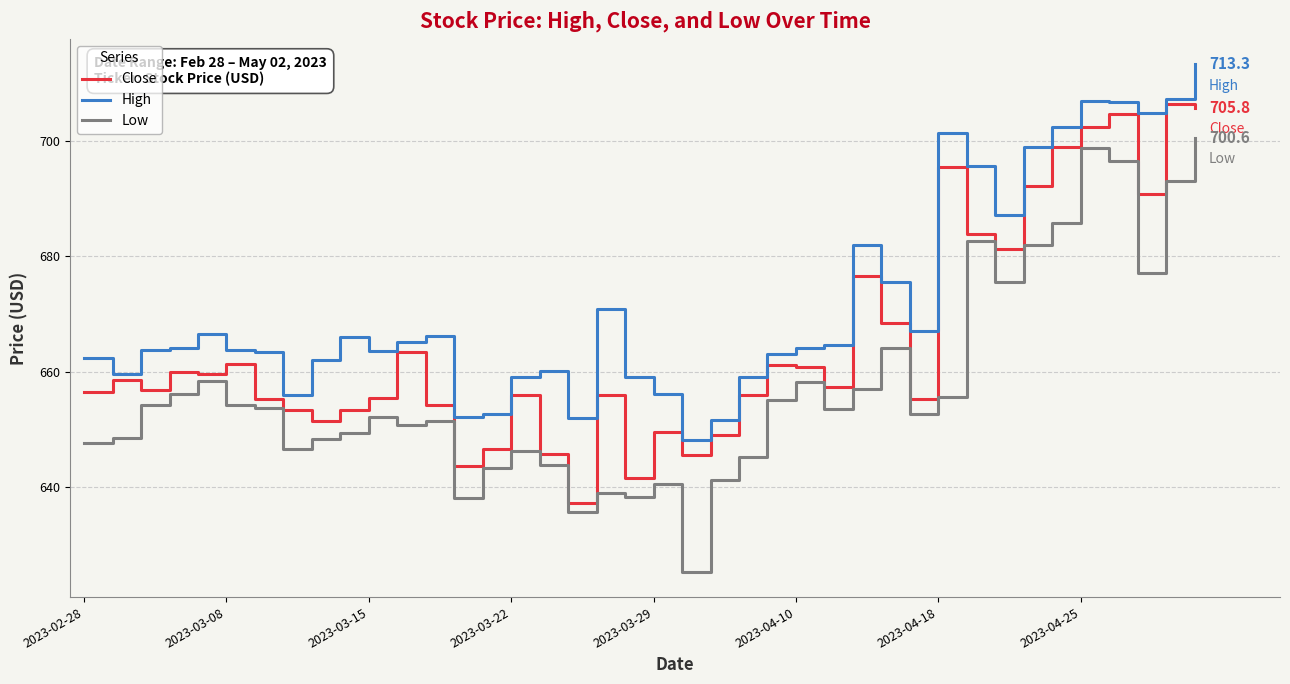

Count the number of categories in the chart.

40